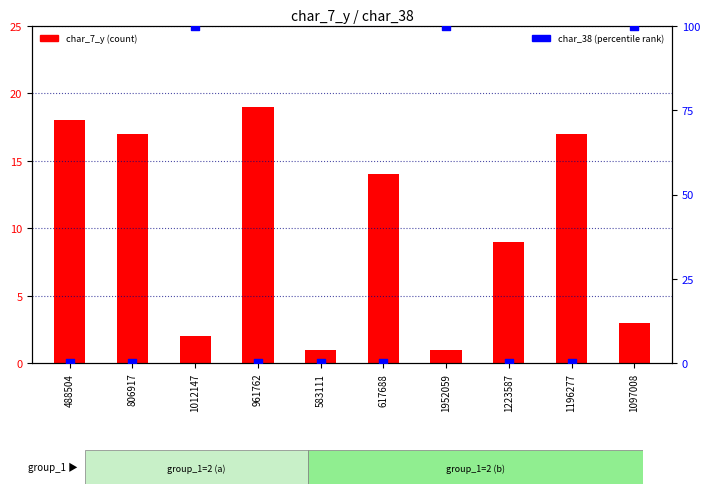

What are all the series names shown in the legend?

char_7_y (count), char_38 (percentile rank)